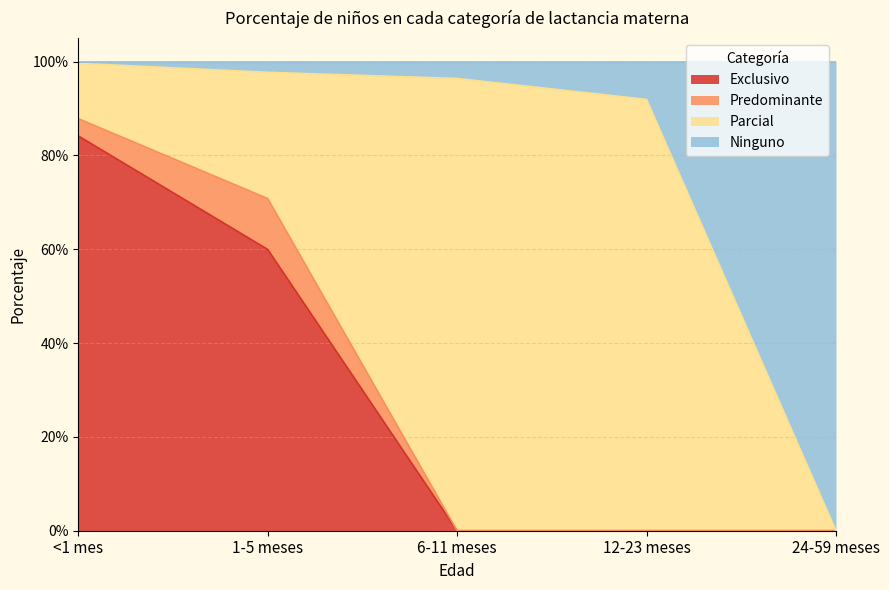

Does the chart have visible grid lines?

Yes